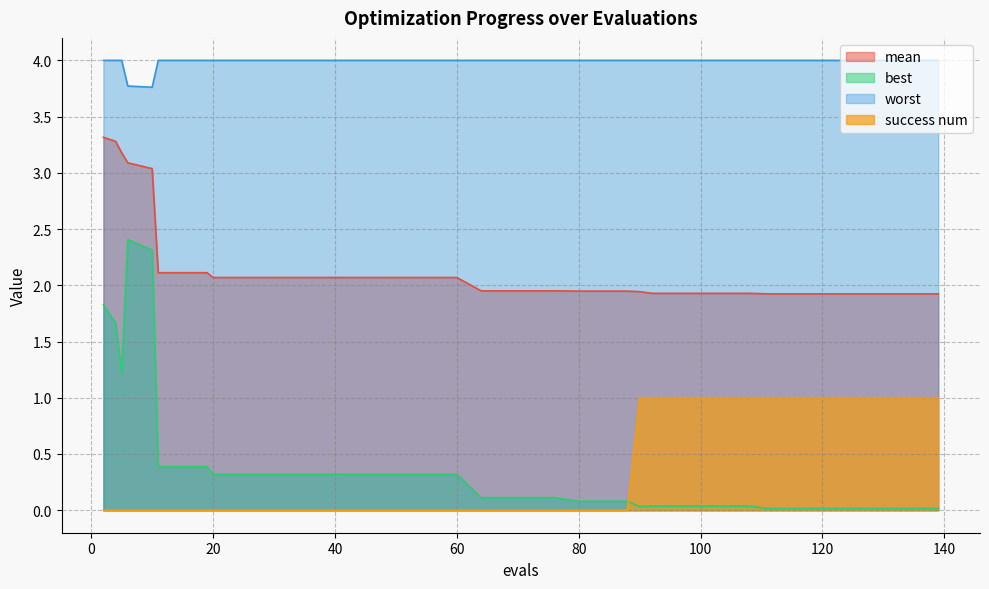

Which has a higher value, 60 or 100?

60